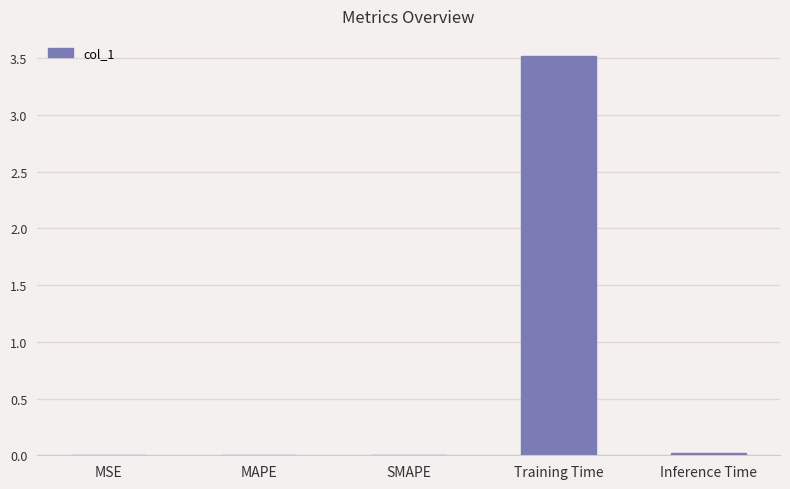

What is the sum of all values?

3.6